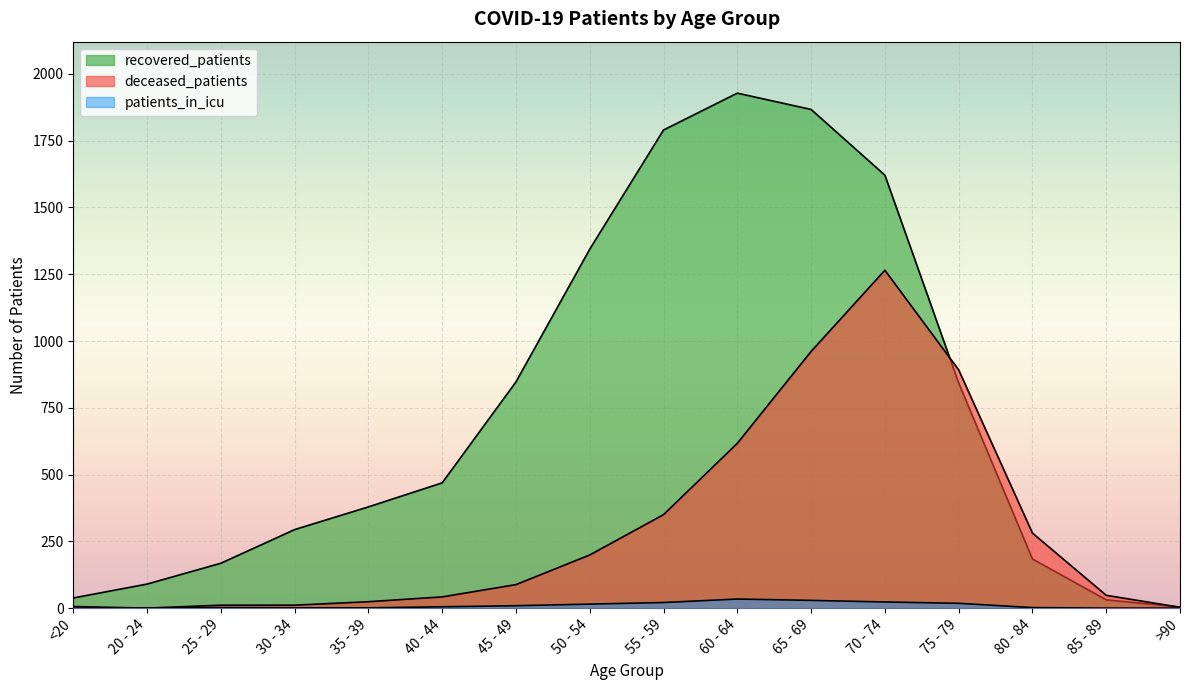

How many data points in recovered_patients are above 469?

7